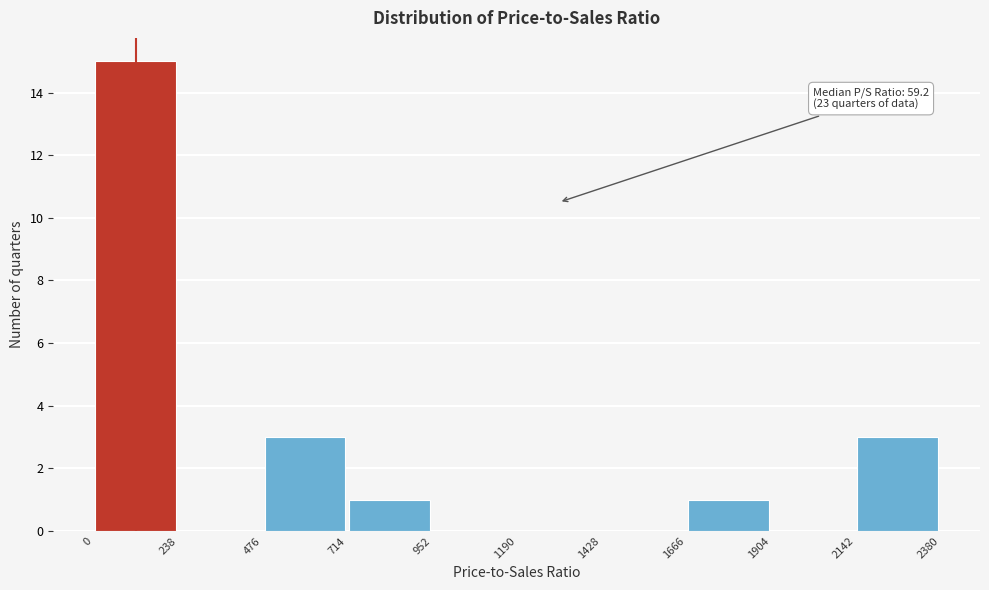

Which range on the x-axis has the tallest bar?

0 to 238